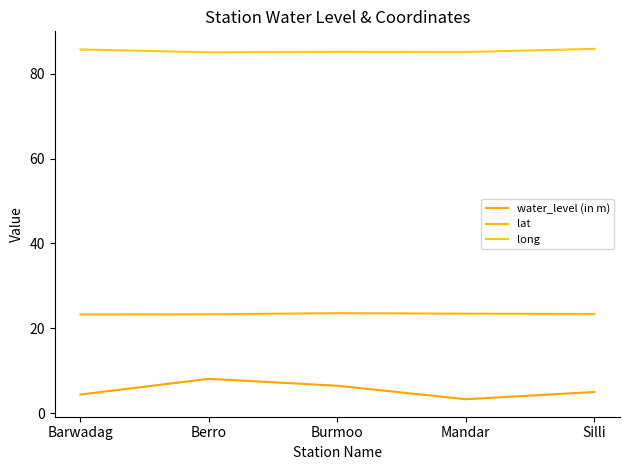

Rank the series by their average value, from highest to lowest.

long, lat, water_level (in m)